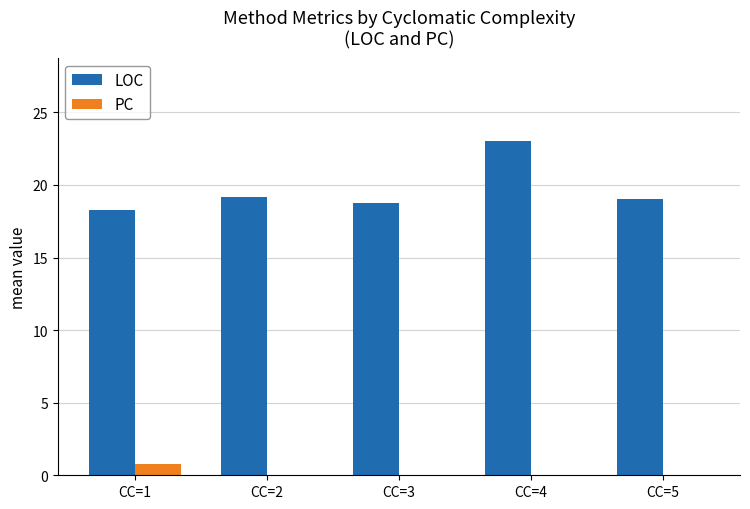

Which series changed the most between CC=4 and CC=5?

LOC